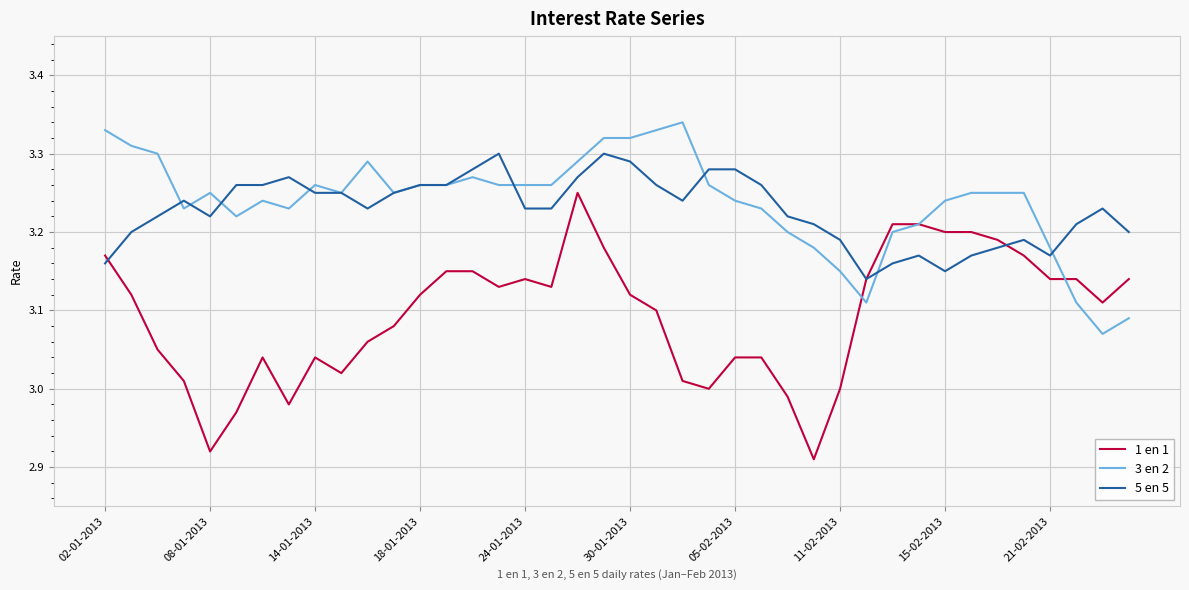

Which series has the largest range (max minus min)?

1 en 1